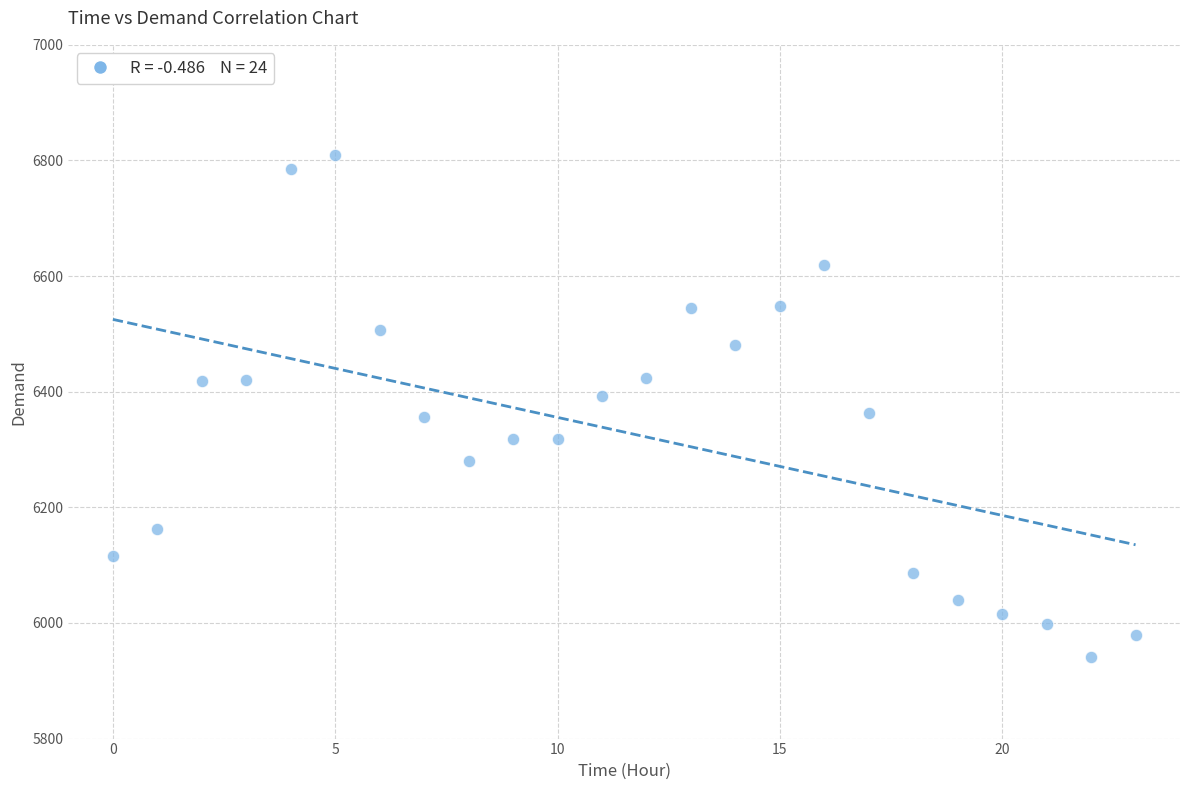

What is the range of Y values (max minus min)?

868